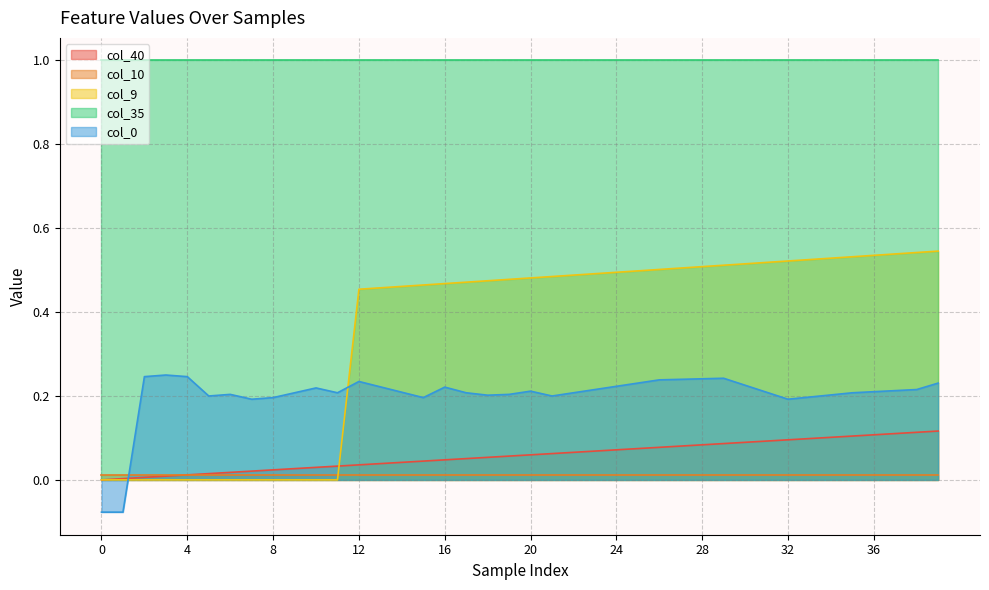

What is the difference between the maximum and second lowest values in the col_9 series?

0.5